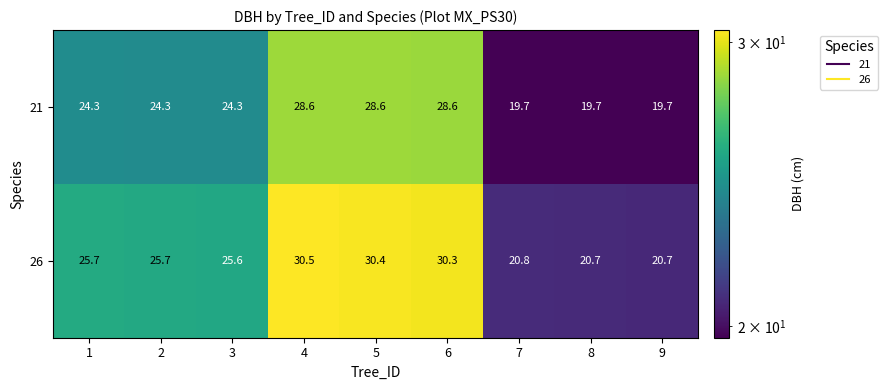

What is the average value of the 21 series?

24.2